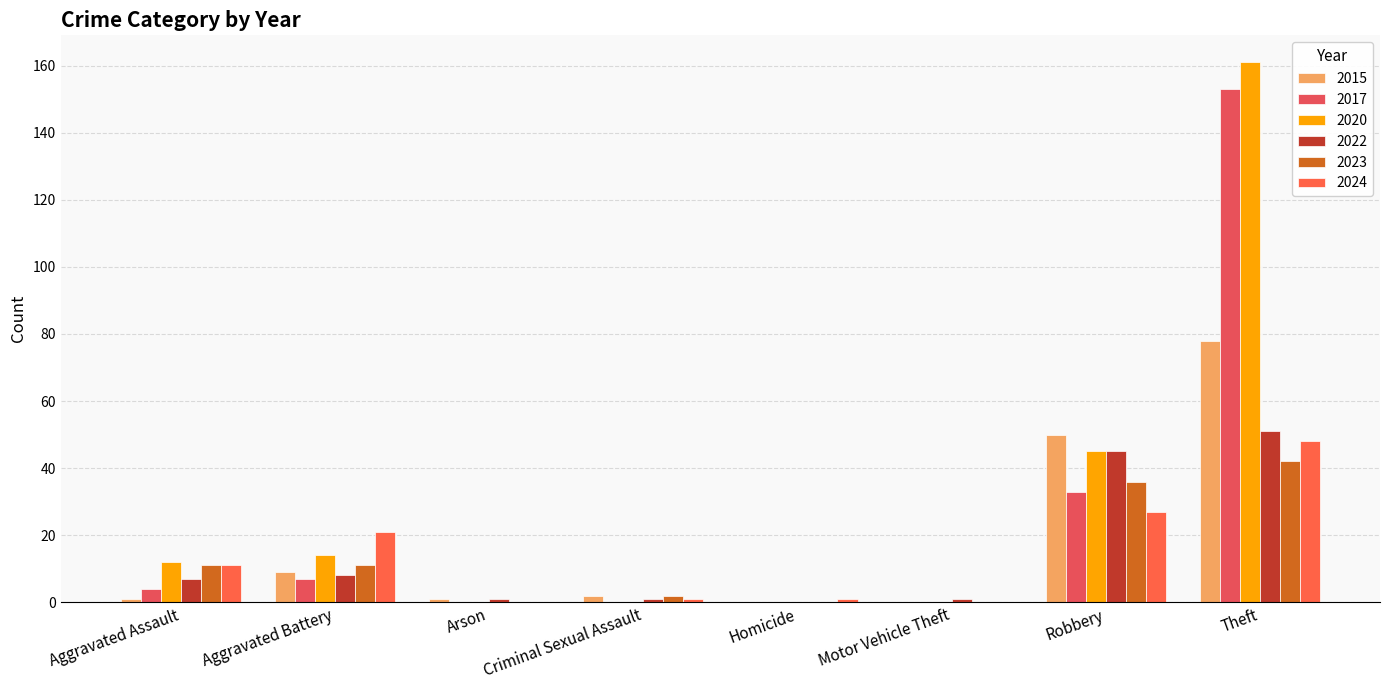

Are the bars grouped side by side (vs. stacked)?

Yes